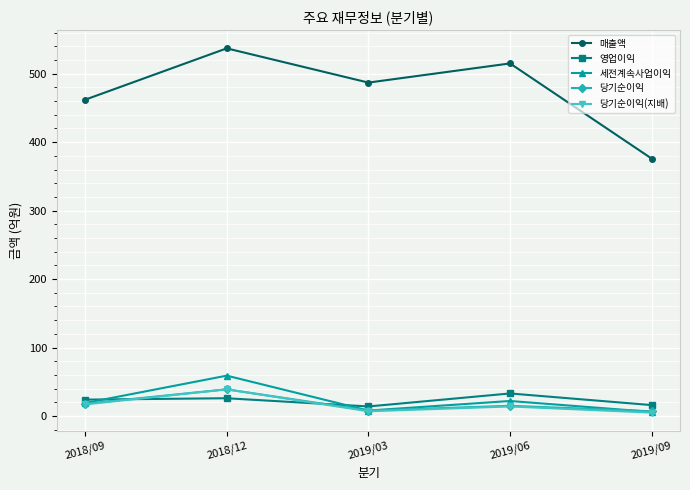

What position from the right is 2019/03?

3